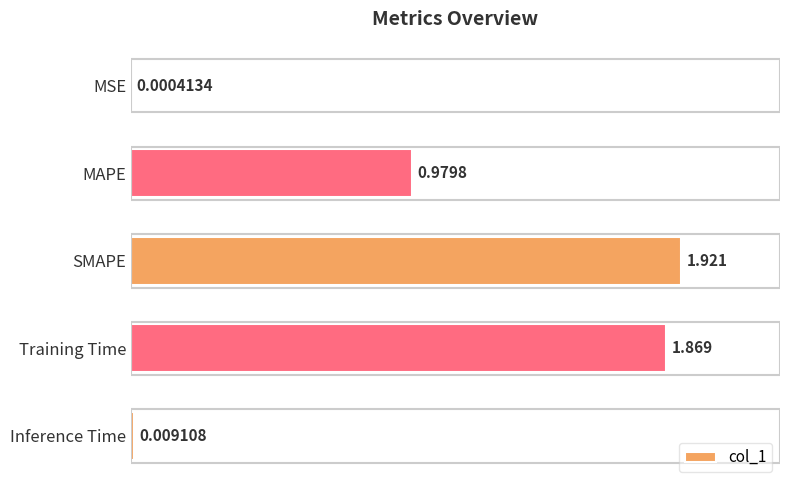

Which has a higher value, SMAPE or Training Time?

SMAPE